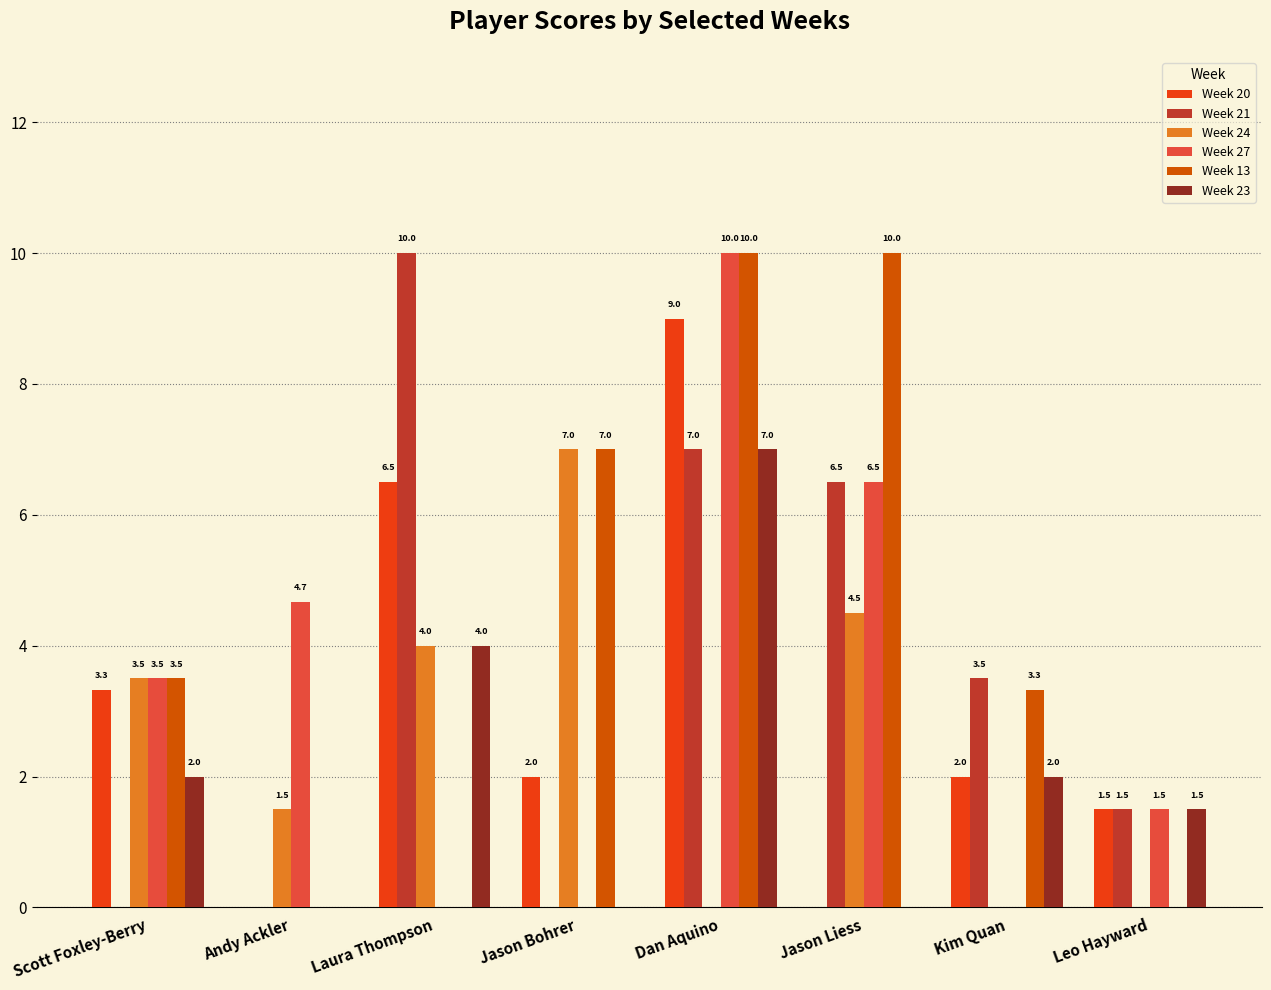

What are all the series names shown in the legend?

Week 20, Week 21, Week 24, Week 27, Week 13, Week 23